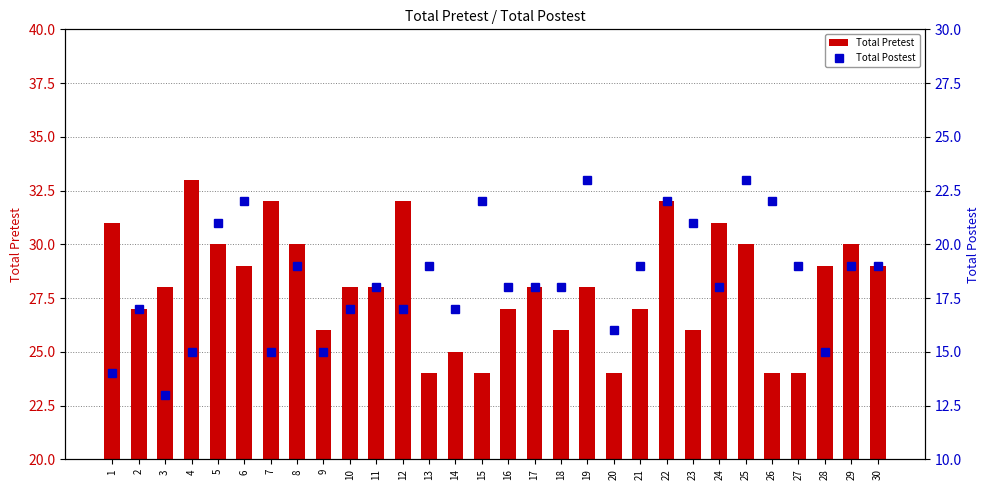

What is the approximate value of Total Postest at 29, to the nearest 5?

20